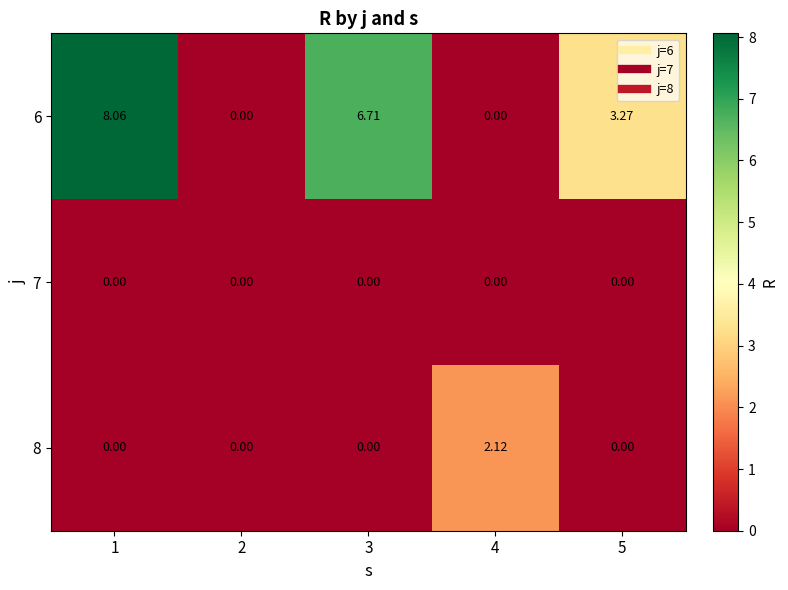

At which category is the sum across all series the highest?

1